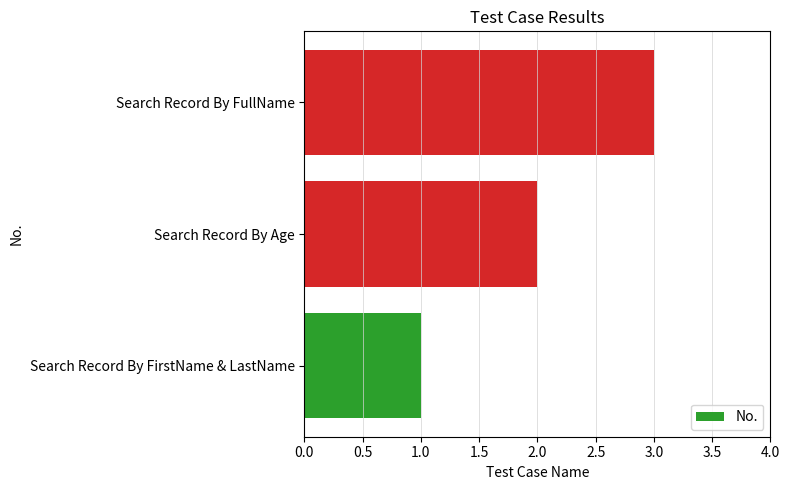

Approximately how many times larger is the value at Search Record By FullName compared to Search Record By Age?

1.5